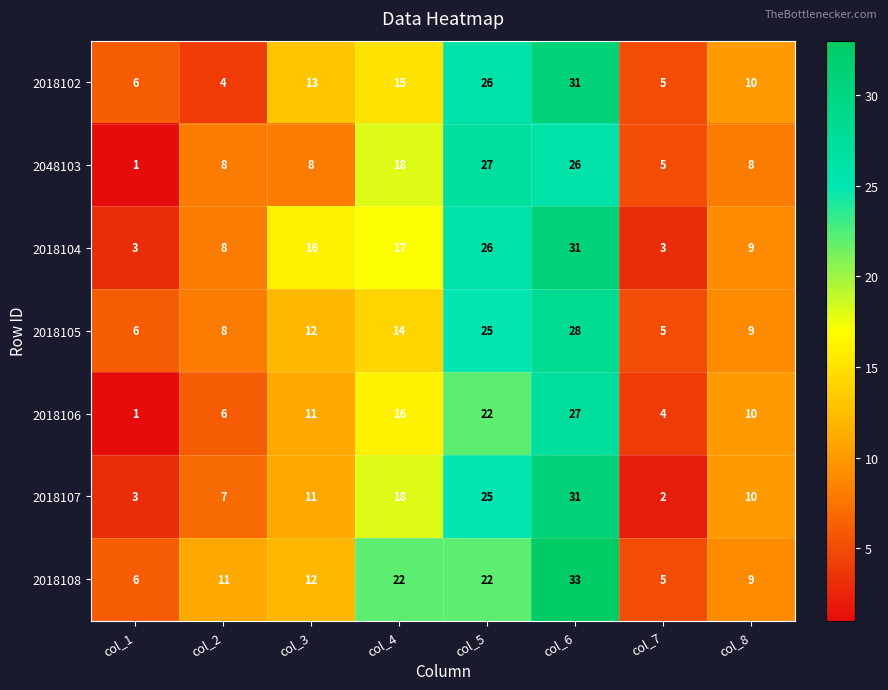

The 2018106 series shows 6 at col_2. True or false?

True